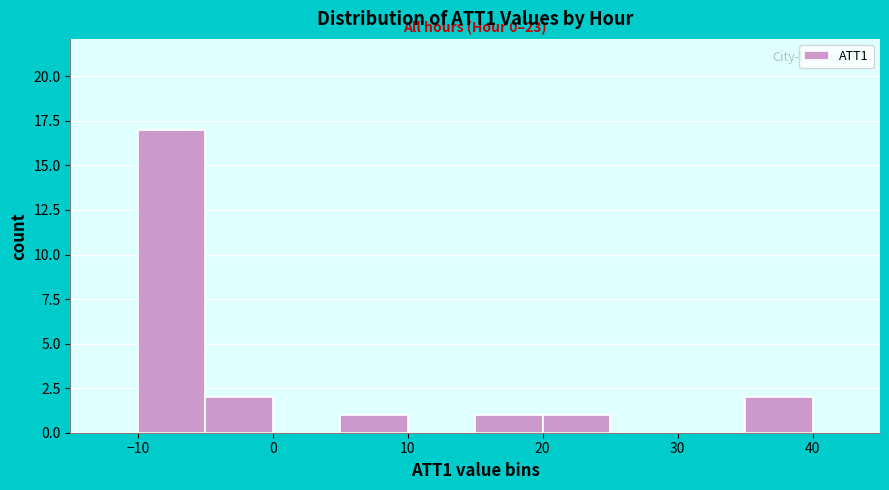

Over which range of the x-axis is the bar tallest?

-10 to -5